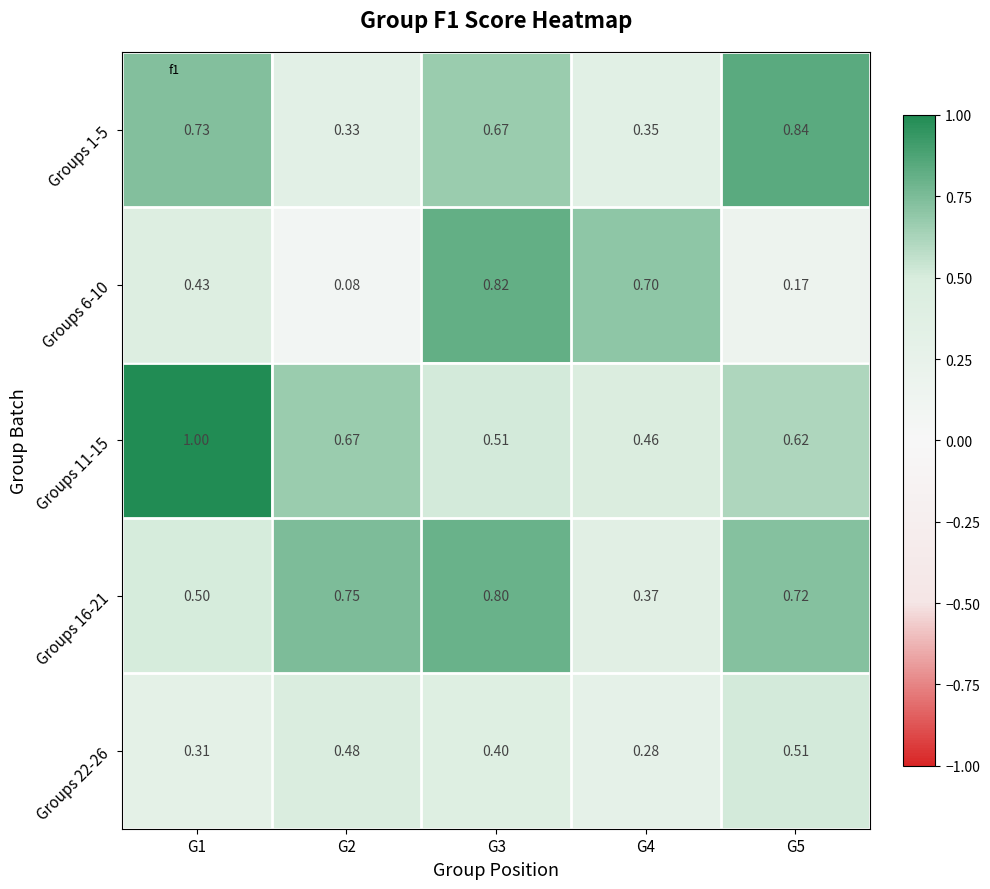

At G4, list the series in order from smallest to largest.

Groups 22-26, Groups 1-5, Groups 16-21, Groups 11-15, Groups 6-10